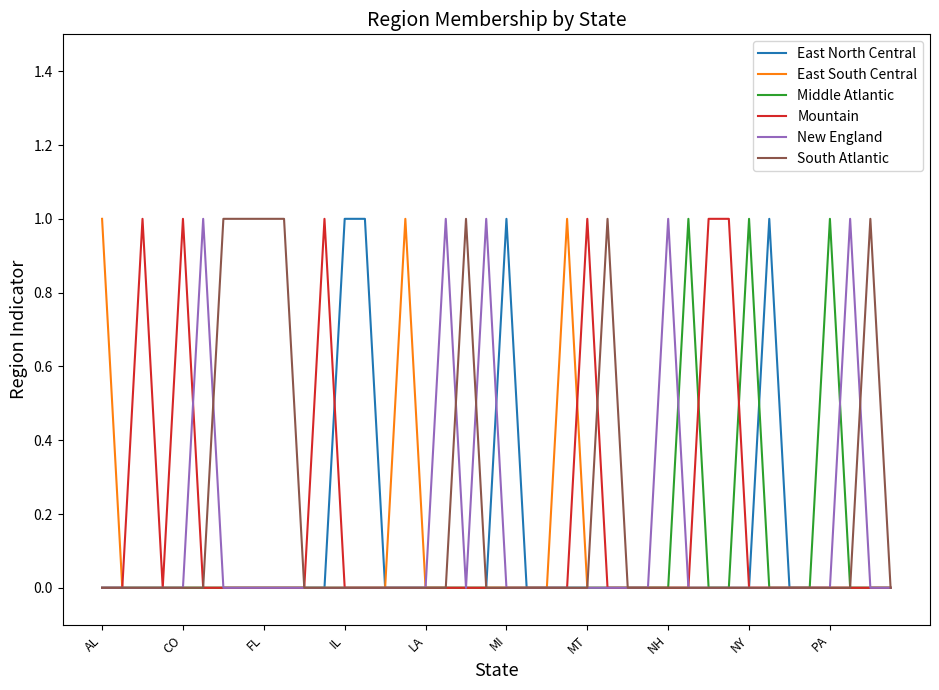

List the series in order of their peak value, lowest first.

East North Central, East South Central, Middle Atlantic, Mountain, New England, South Atlantic